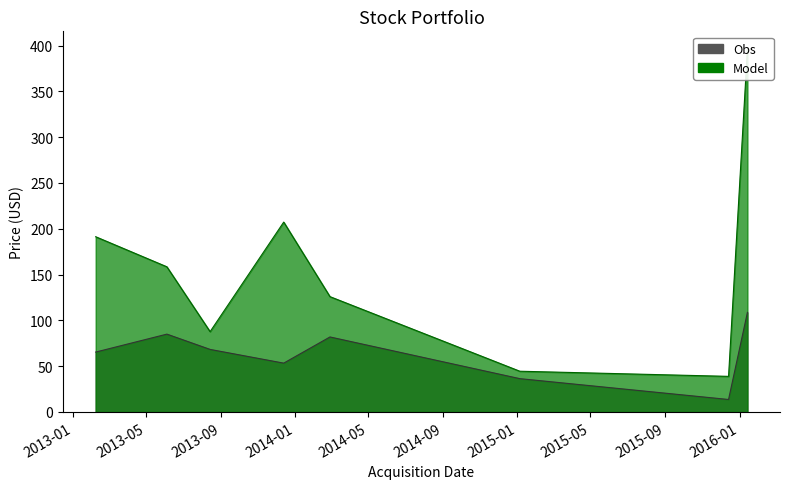

The value of Model at 2013-12-13 is 207.3. True or false?

True